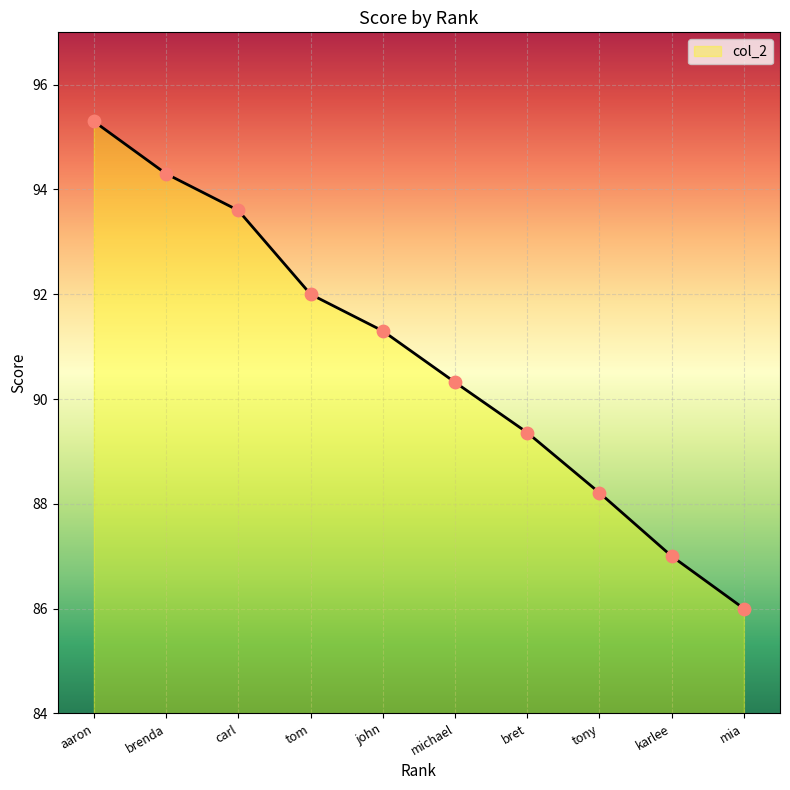

Which has a higher value, aaron or michael?

aaron